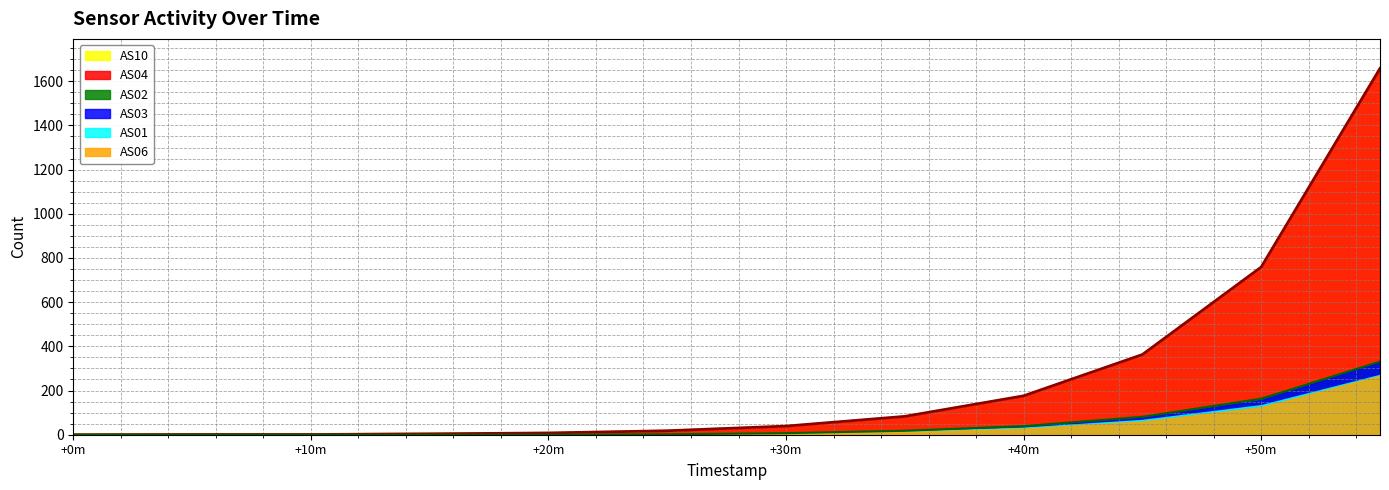

How many series are shown in this chart?

6